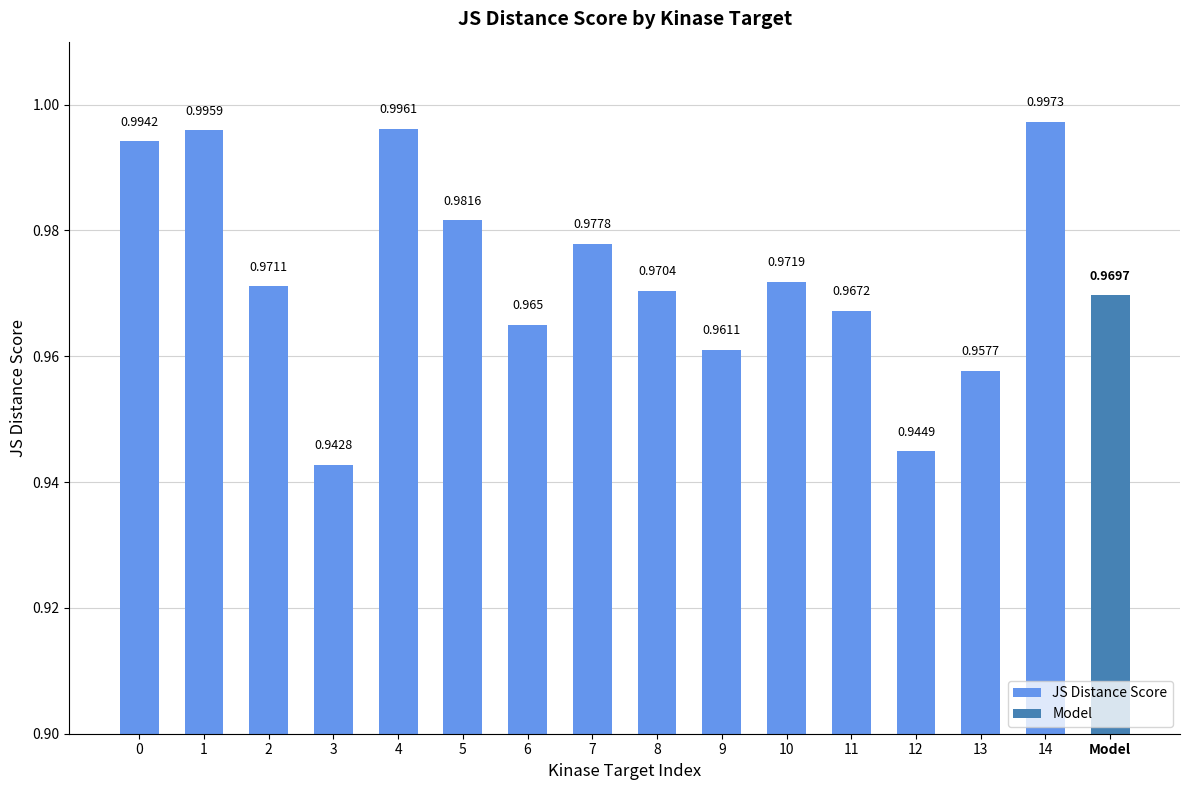

What value does the data have at 3?

0.9